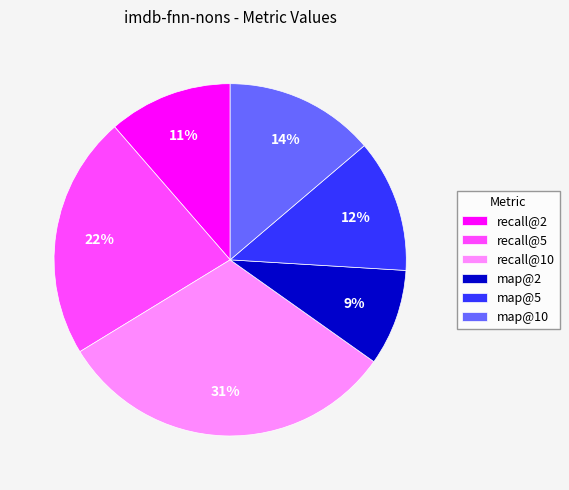

Which slice is the smallest?

map@2